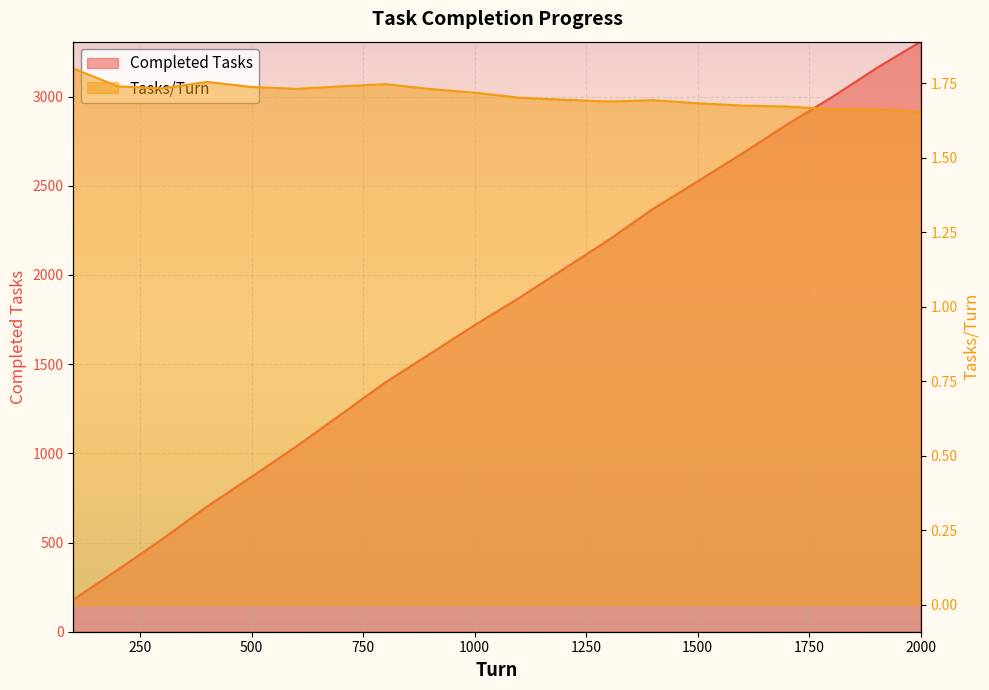

At which category is the sum across all series the highest?

2000